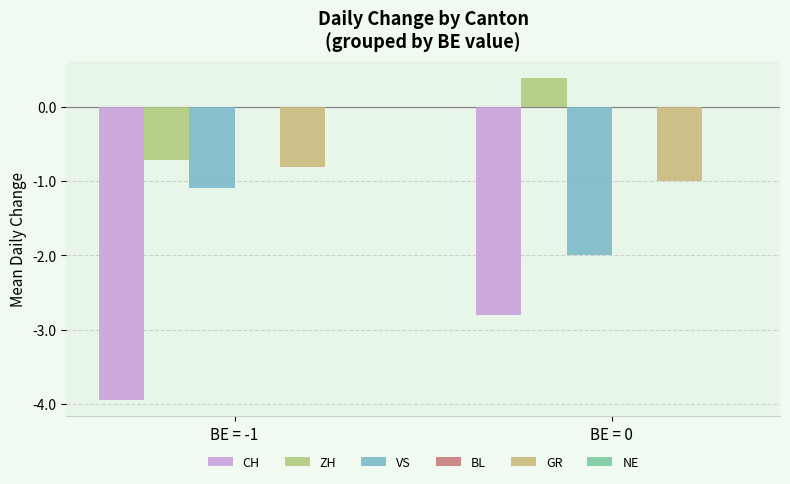

How many groups of bars are there?

2